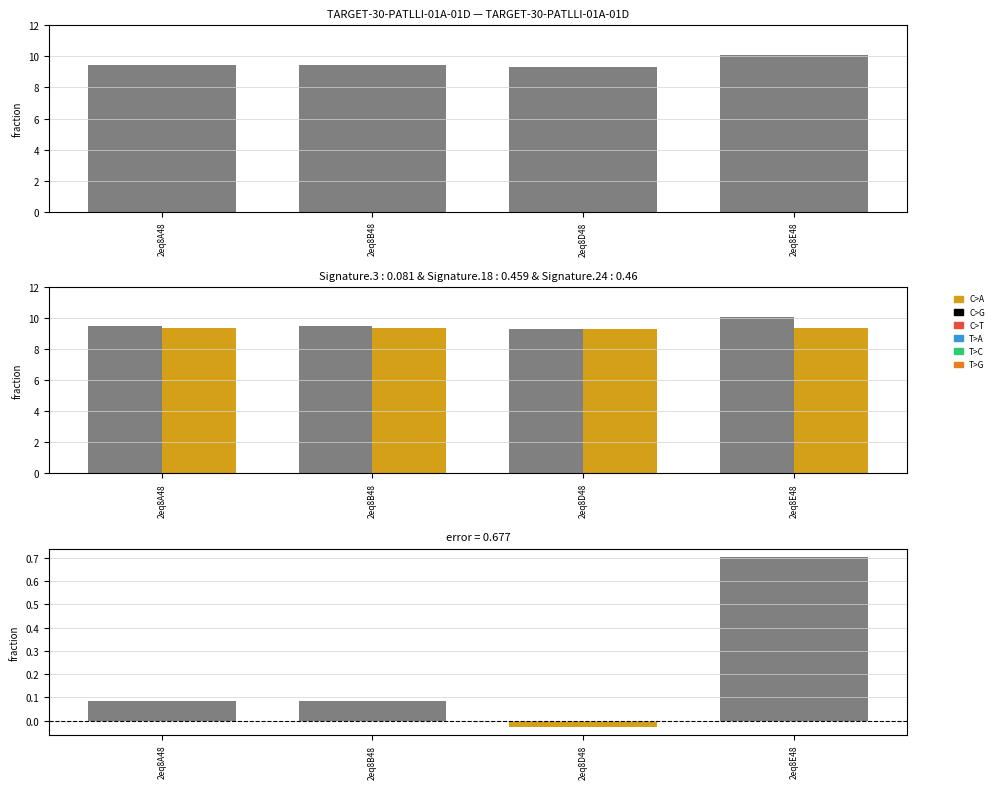

Reading left to right, list all the values displayed in this chart.

col_6: 2eq8A48=9.5	2eq8B48=9.5	2eq8D48=9.3	2eq8E48=10.1
col_7: 2eq8A48=9.4	2eq8B48=9.4	2eq8D48=9.3	2eq8E48=9.4
col_6 - col_7: 2eq8A48=0.1	2eq8B48=0.1	2eq8D48=-0.0	2eq8E48=0.7